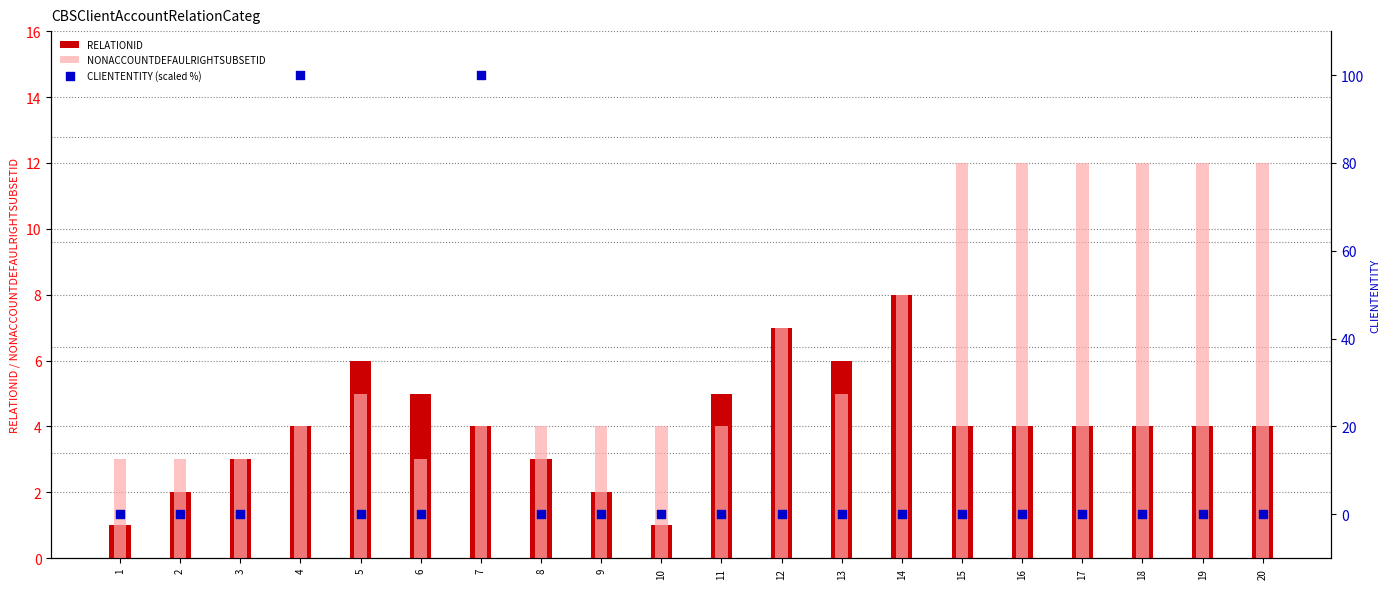

What are all the series names shown in the legend?

RELATIONID, NONACCOUNTDEFAULRIGHTSUBSETID, CLIENTENTITY (scaled %)